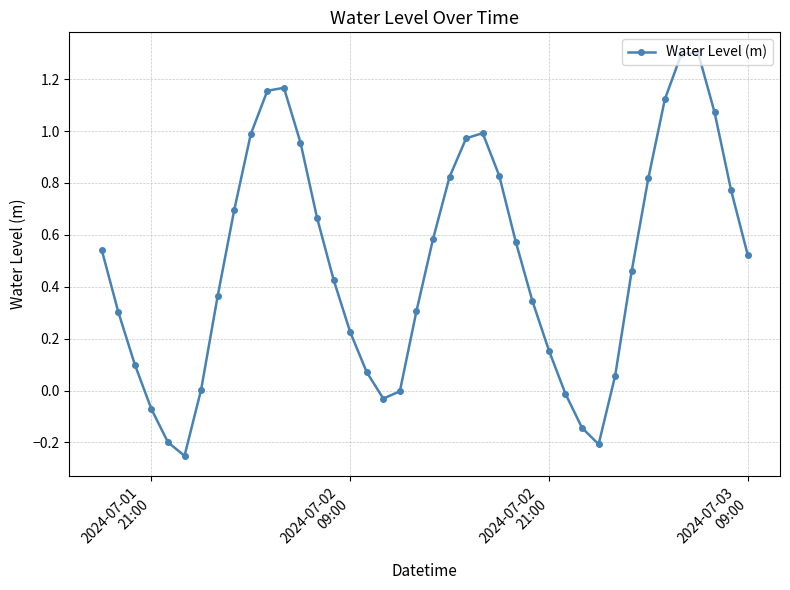

True or false: the data has more than 1 interior local peaks.

True